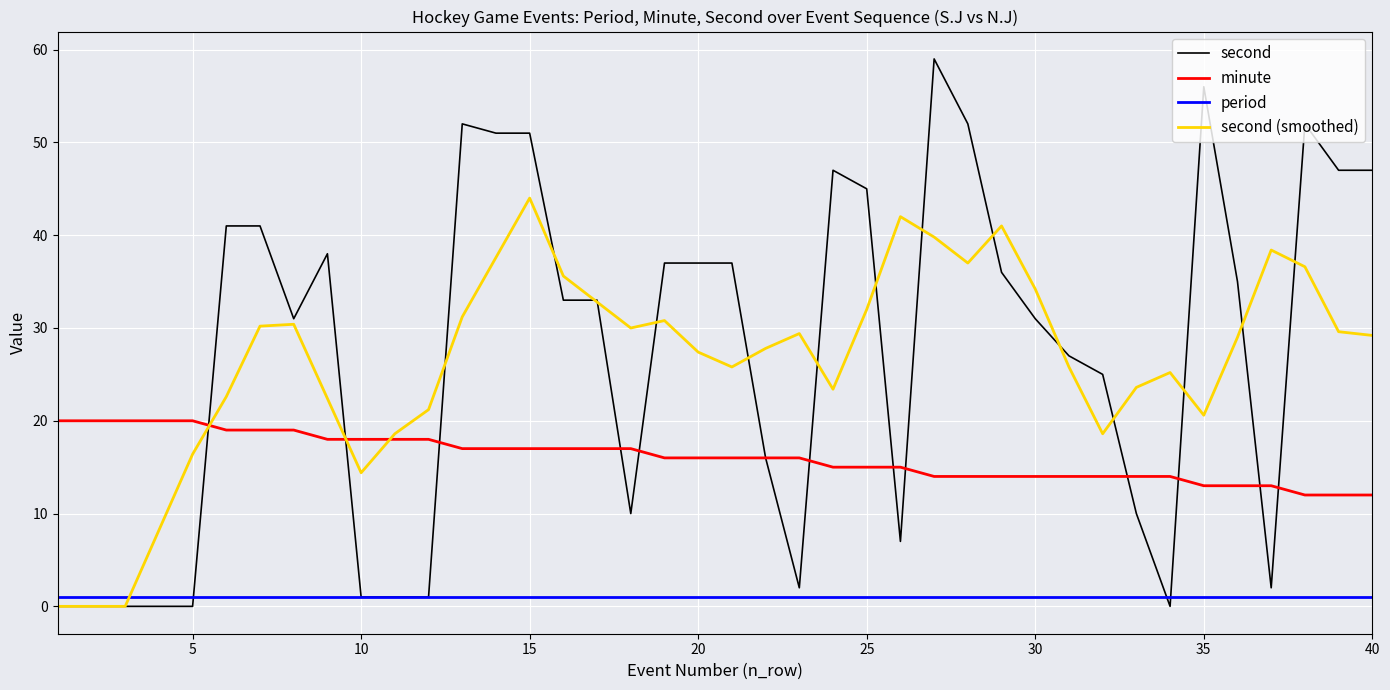

What is the greatest value displayed?

59.0